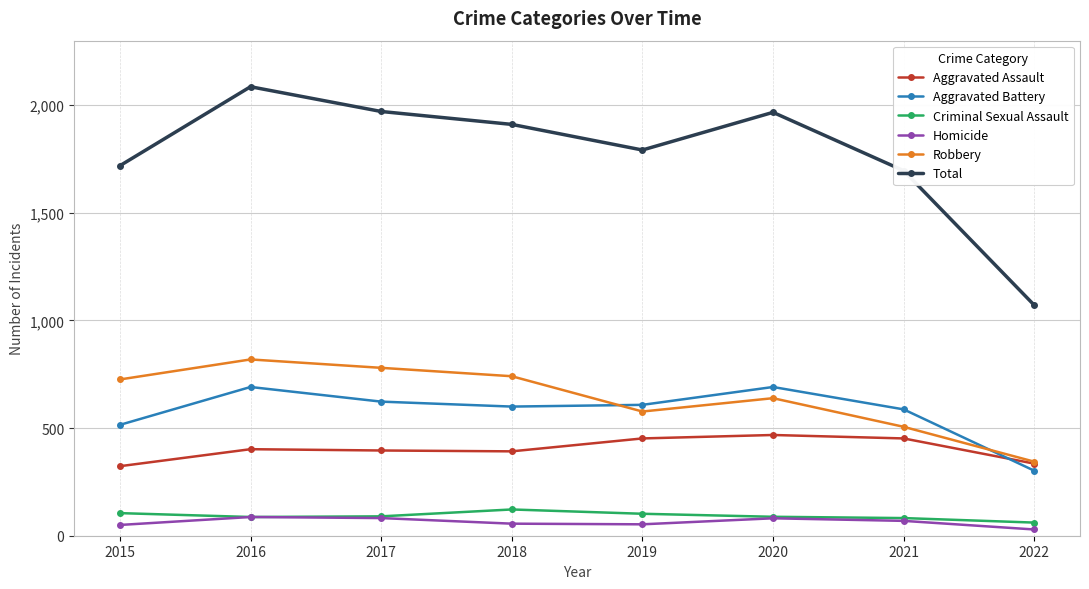

True or false: Aggravated Battery has a value of 623 at 2017.

True